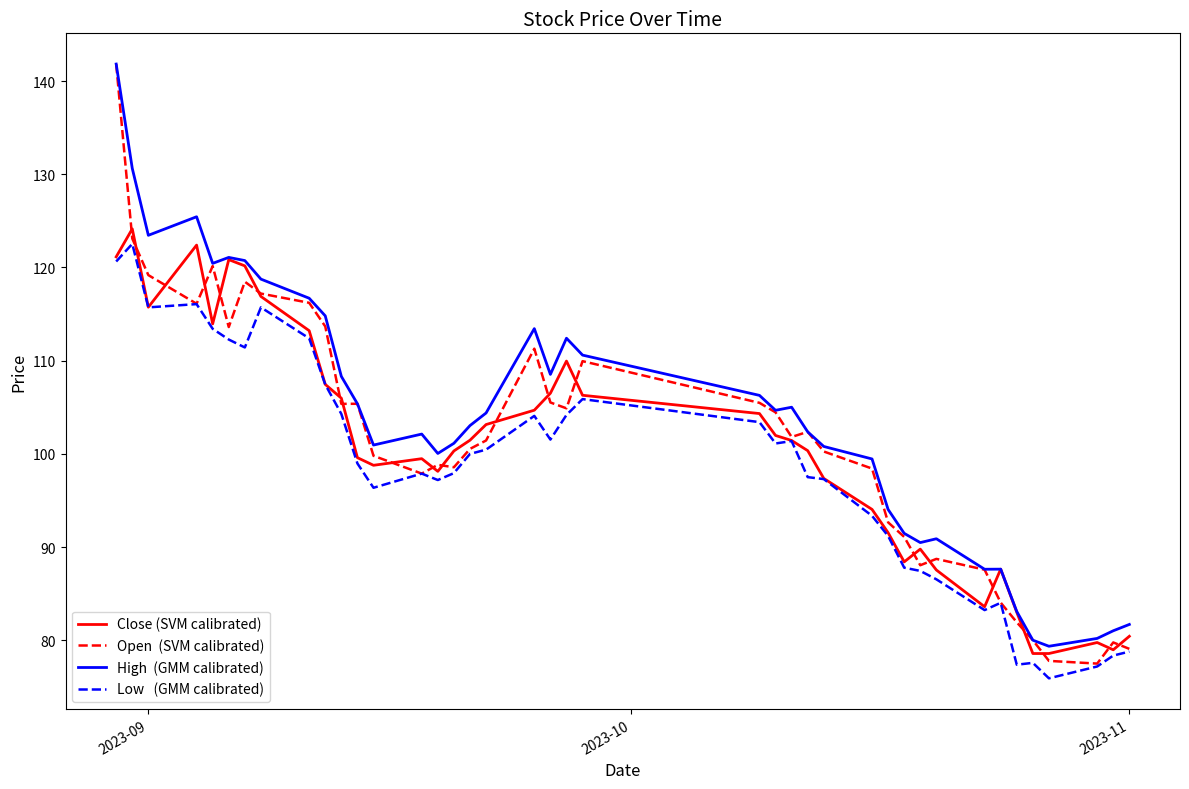

Is this an area chart (filled region under the line)?

No